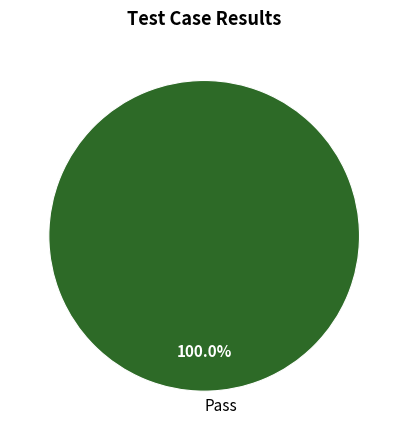

Rank the categories by value from lowest to highest.

Pass